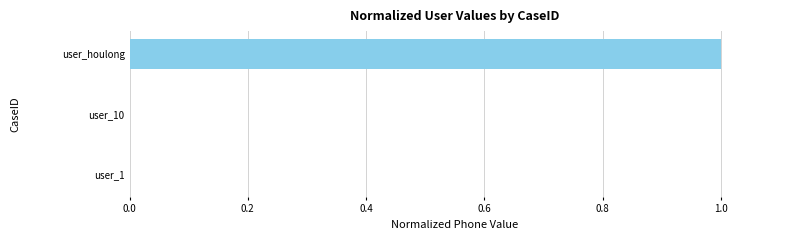

What is the sum of all values?

1.0